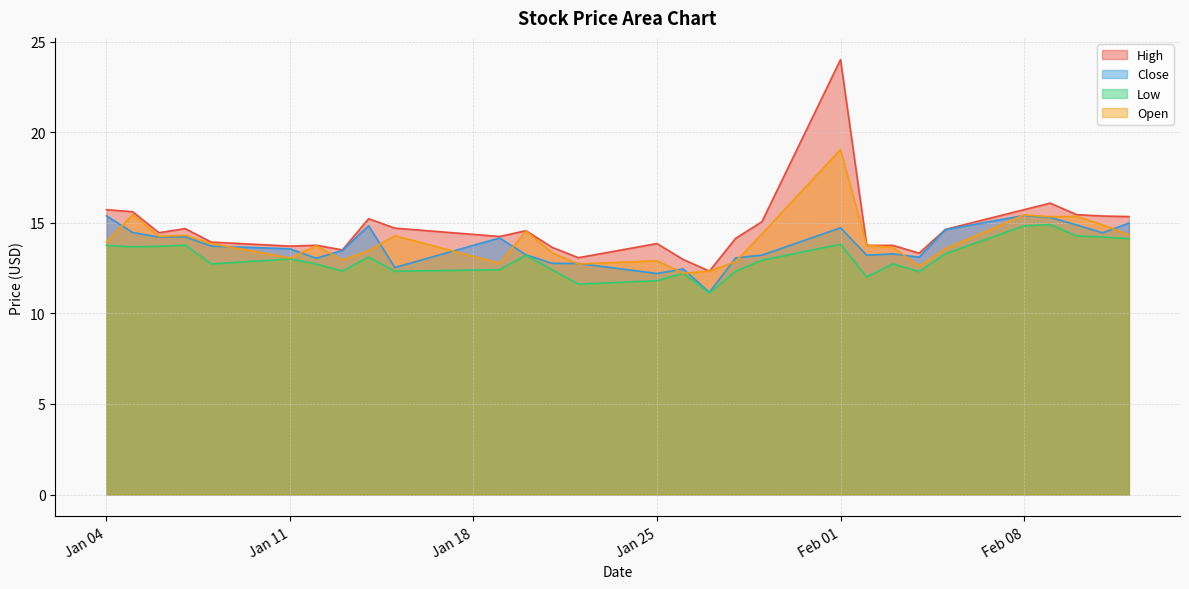

Between 2021-02-04 and 2021-02-09, which series saw the biggest shift?

High